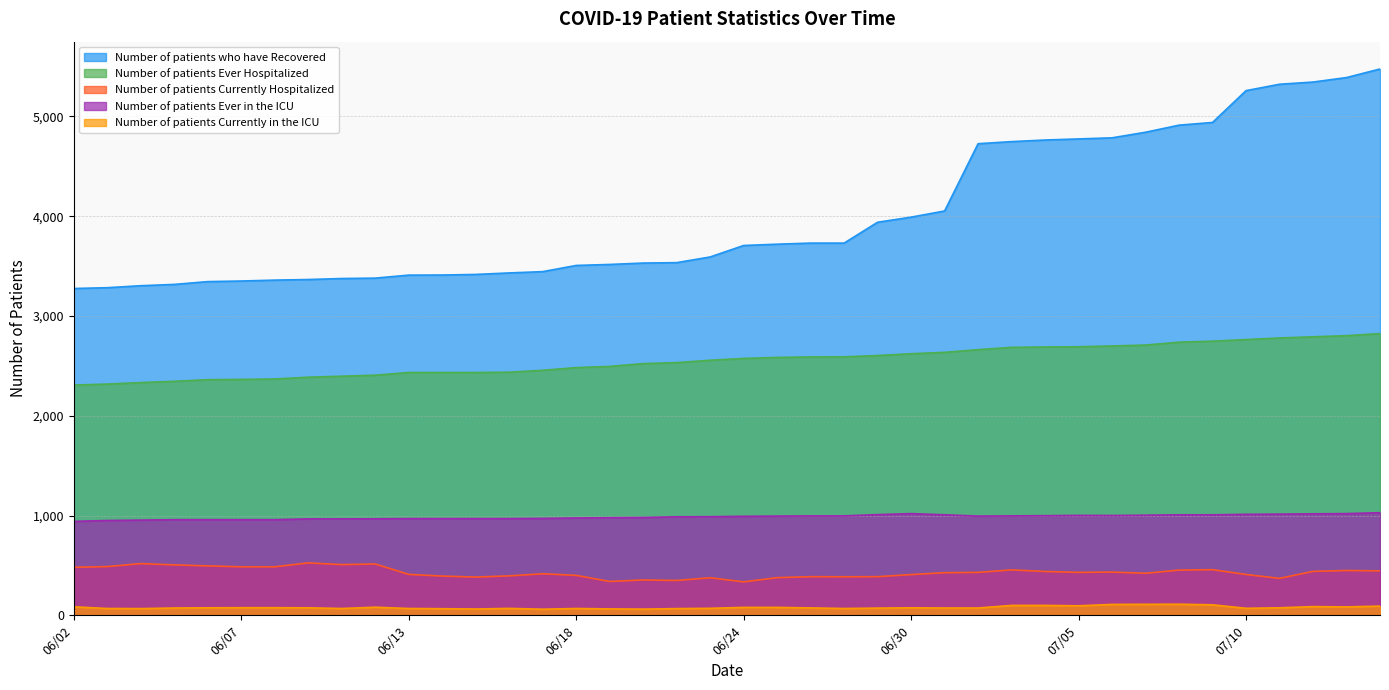

Reading right to left, extract all data points from this chart.

Number of patients who have Recovered: 5475	5389	5344	5322	5258	4939	4912	4841	4785	4774	4763	4747	4726	4052	3990	3939	3730	3730	3719	3706	3591	3534	3530	3516	3506	3444	3431	3416	3410	3409	3379	3375	3365	3359	3350	3344	3316	3303	3283	3275
Number of patients Ever Hospitalized: 2823	2802	2791	2779	2763	2747	2737	2708	2699	2691	2689	2685	2662	2635	2621	2603	2590	2589	2584	2574	2556	2532	2522	2494	2482	2455	2436	2433	2433	2433	2406	2396	2386	2368	2364	2361	2345	2332	2317	2307
Number of patients Currently Hospitalized: 445	449	440	370	409	457	453	421	433	430	439	455	430	427	408	387	386	387	377	335	376	349	354	339	400	416	395	383	393	410	514	508	525	486	486	495	505	518	488	481
Number of patients Ever in the ICU: 1028	1019	1017	1014	1012	1007	1007	1003	1000	1001	998	996	994	1007	1019	1009	996	996	994	992	988	987	980	978	975	971	969	969	969	969	967	966	966	958	958	958	958	954	950	941
Number of patients Currently in the ICU: 92	84	87	75	70	105	111	110	109	95	99	99	73	73	75	72	68	74	79	79	70	67	62	64	68	61	69	63	66	68	81	68	75	76	76	75	73	67	68	85